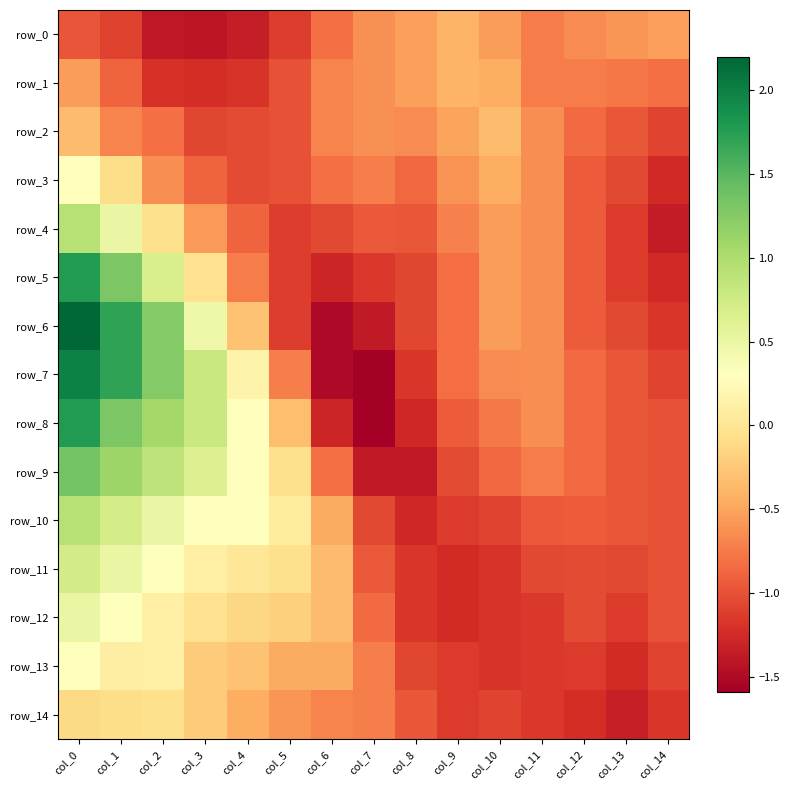

What is the maximum value for row_6?

2.2